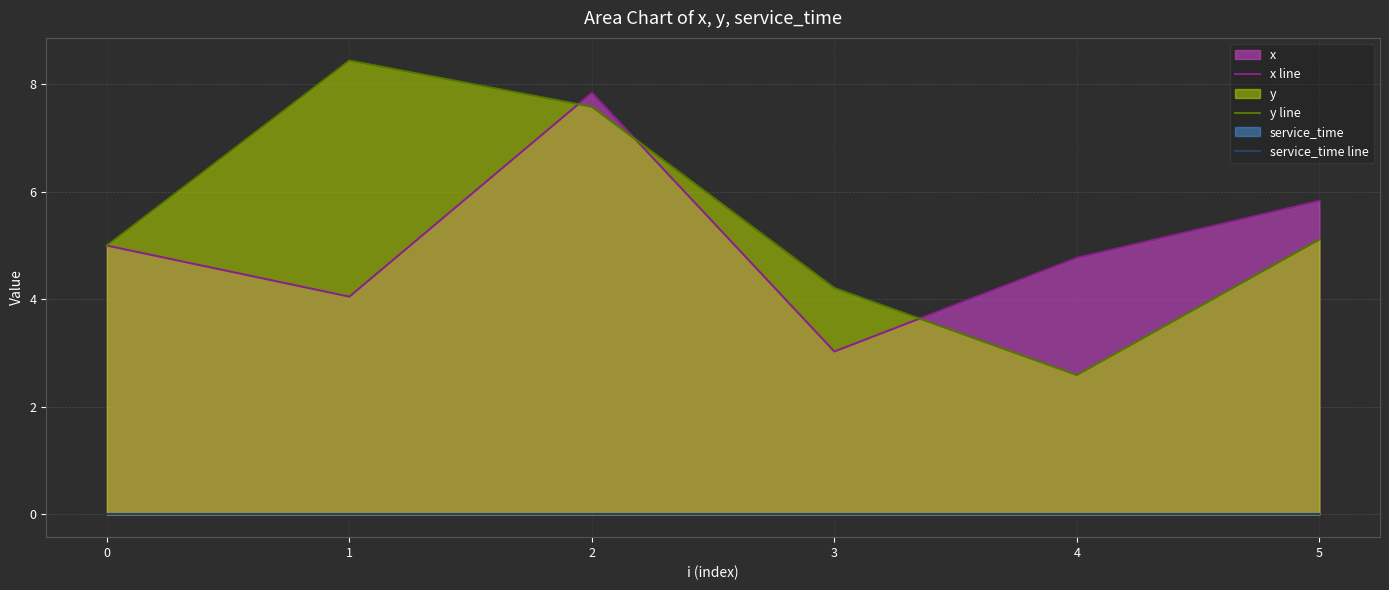

True or false: y line and service_time line intersect in this chart.

False